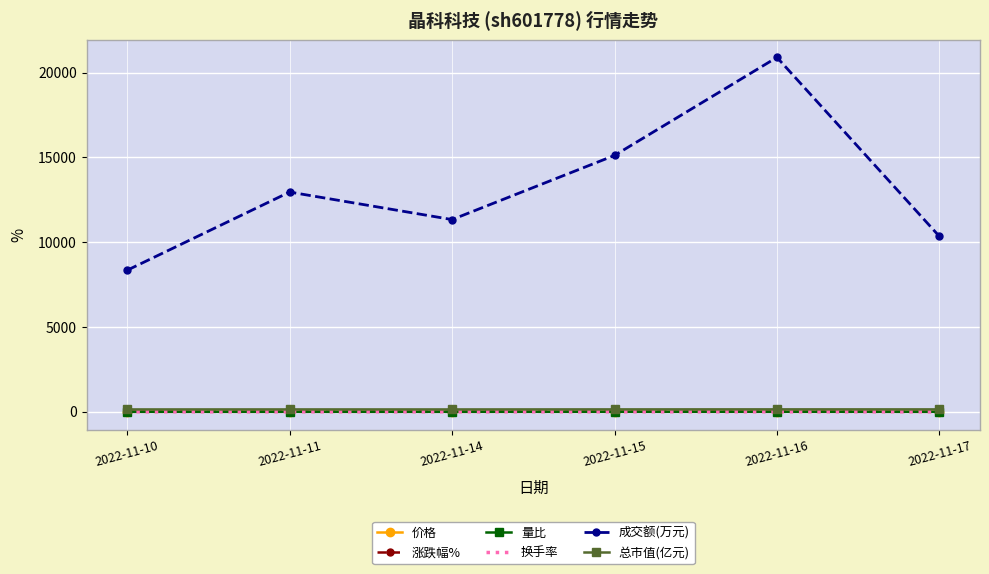

True or false: 价格 and 成交额(万元) intersect in this chart.

False